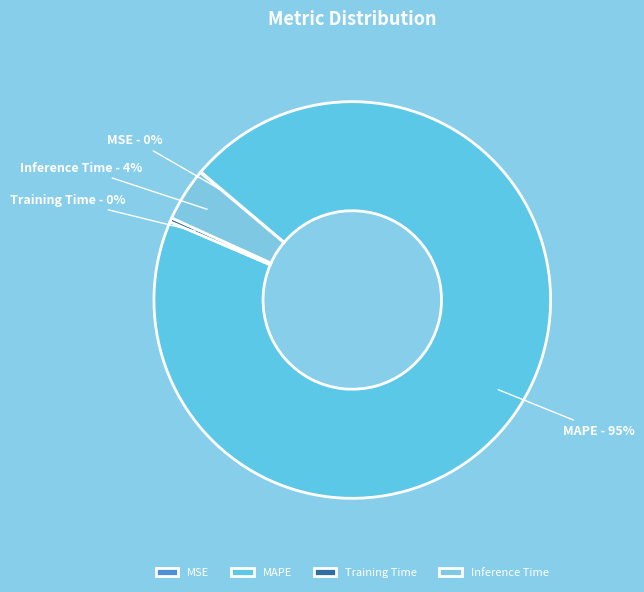

What is the largest slice in the pie chart?

MAPE